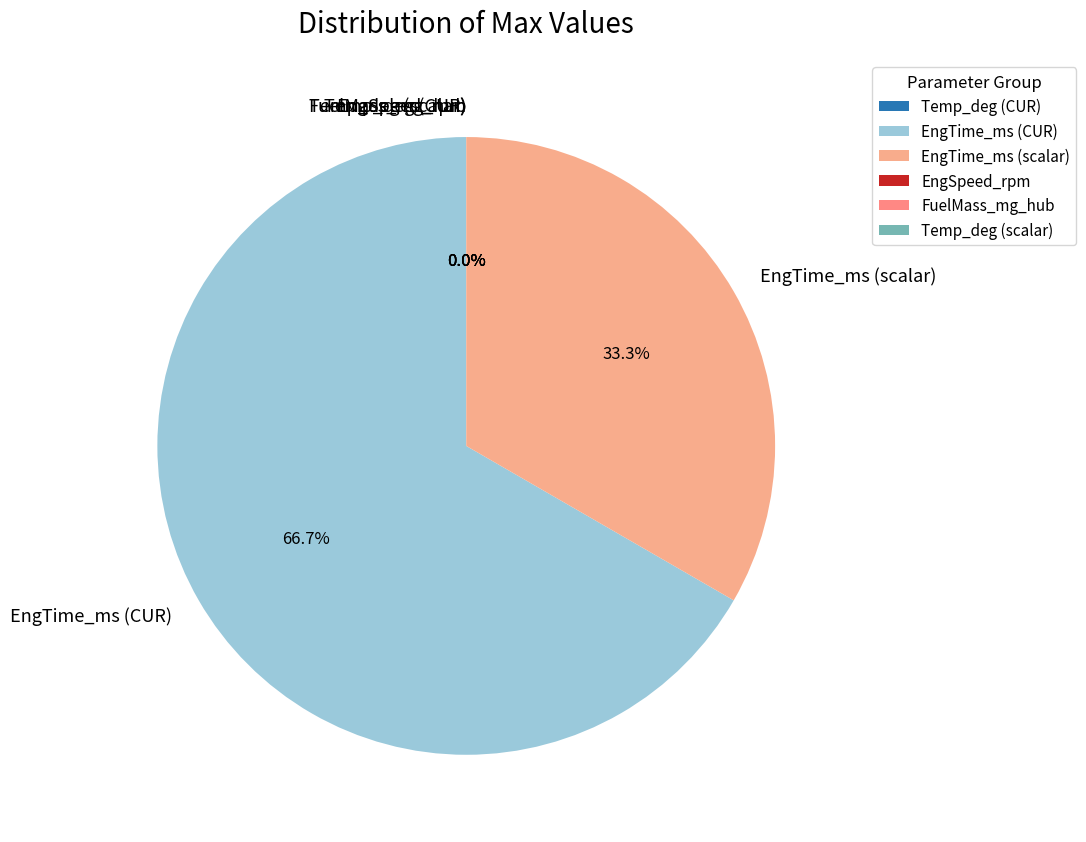

True or false: CEngDsT_tiMaxAbsTst_CURX accounts for 1% of the total.

False